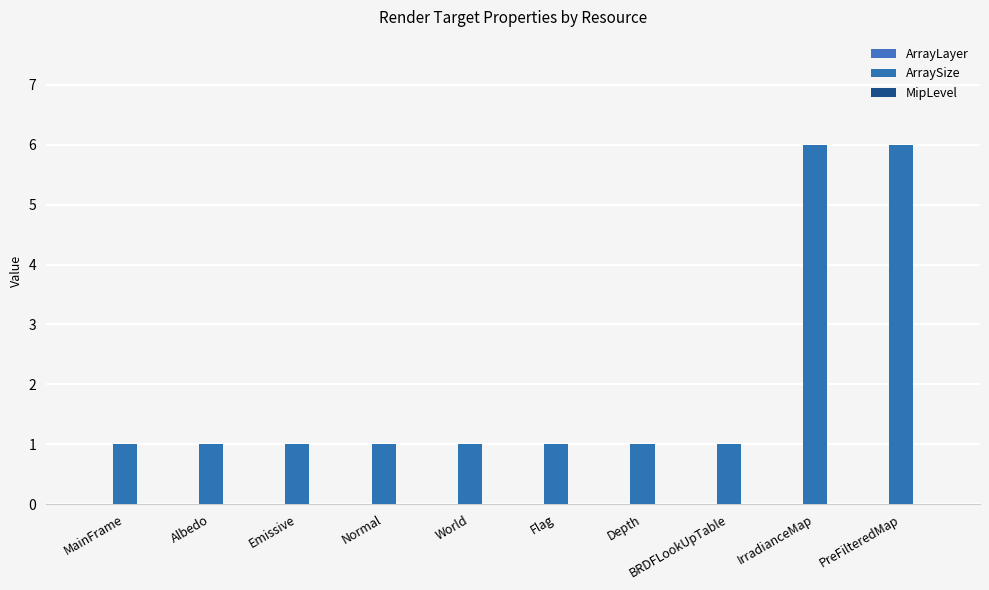

Count the number of categories in the chart.

10